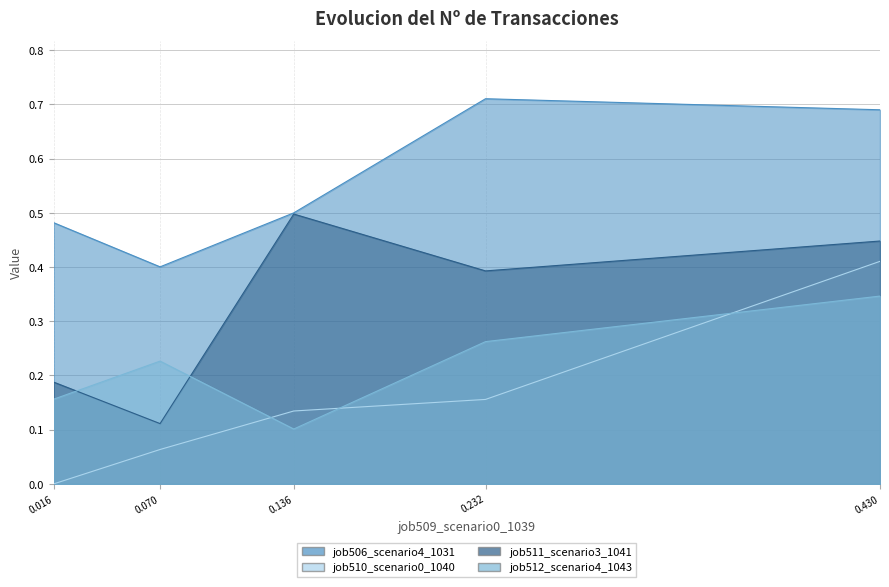

Is it true that job510_scenario0_1040 equals 0.0 at 0.070?

False